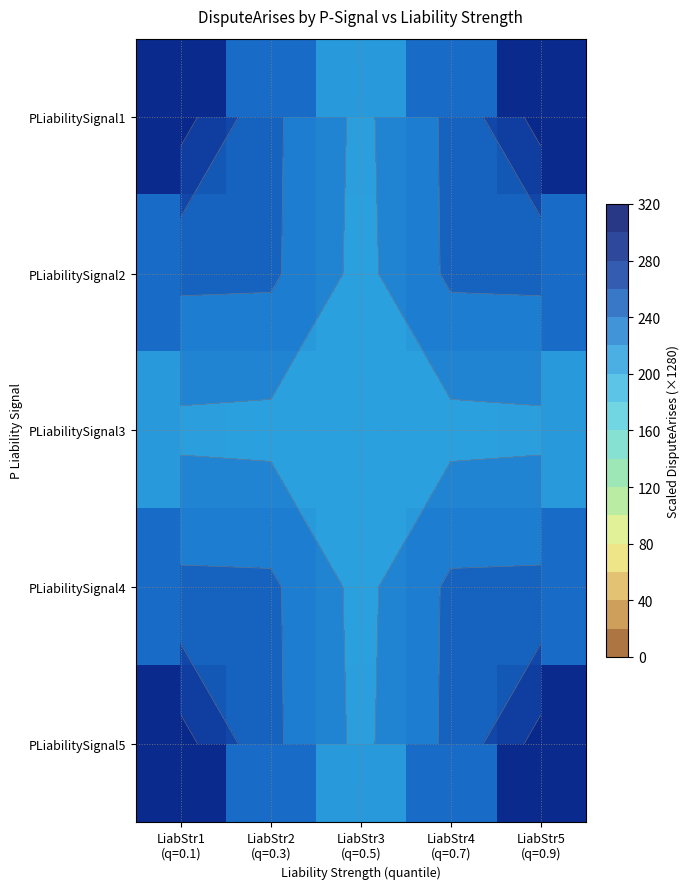

Is the value of PLiabilitySignal4 at LiabStr4 (q=0.7) greater than the value of PLiabilitySignal3 at LiabStr4 (q=0.7)?

Yes